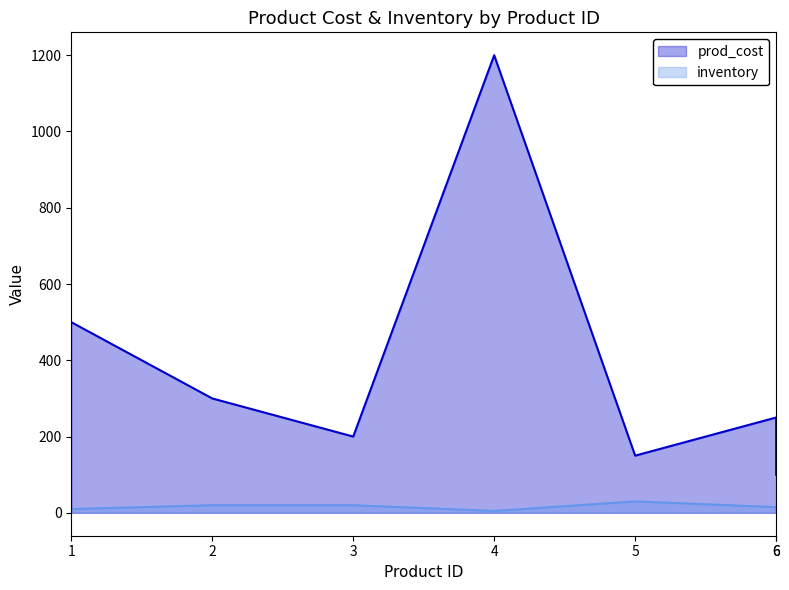

Which series changed the most between 2 and 3?

prod_cost